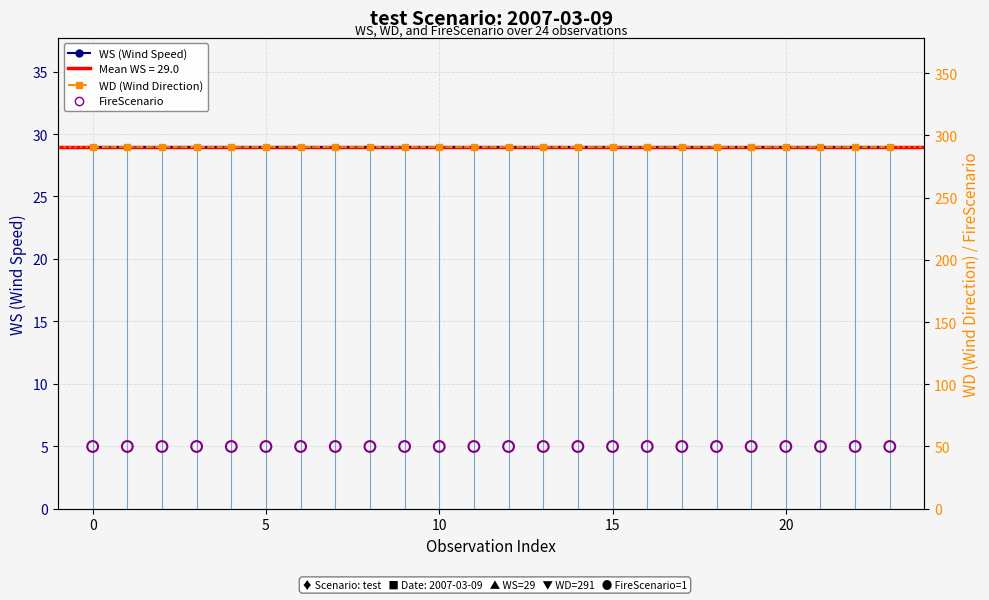

Which series has the largest Y range (max minus min)?

WS (Wind Speed)